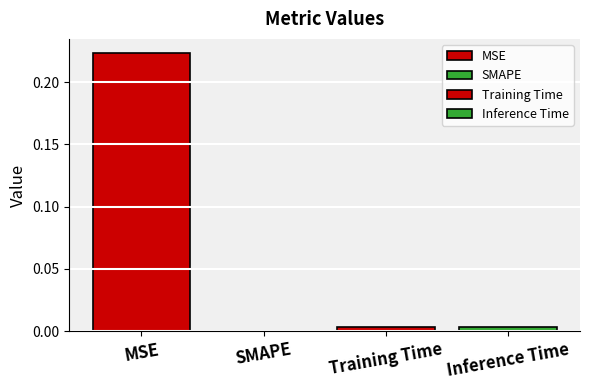

What position from the left is Inference Time?

4